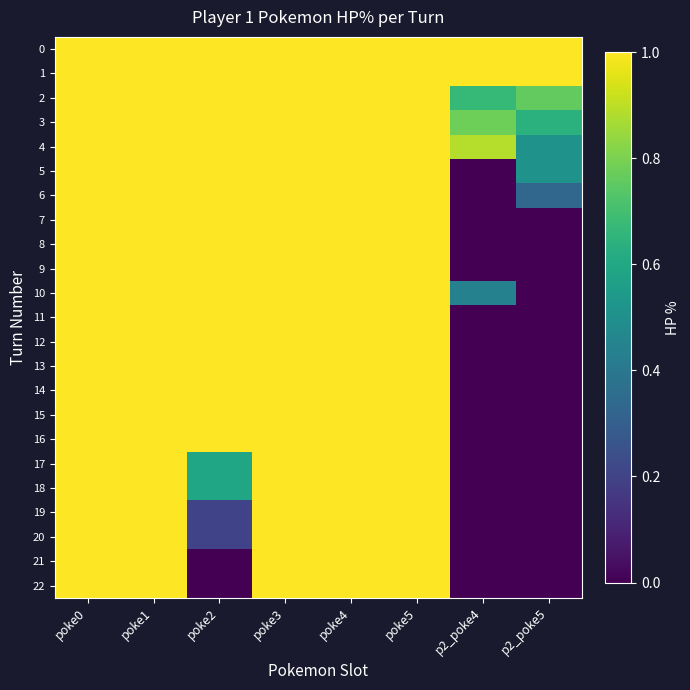

At which category is the sum across all series the highest?

poke0